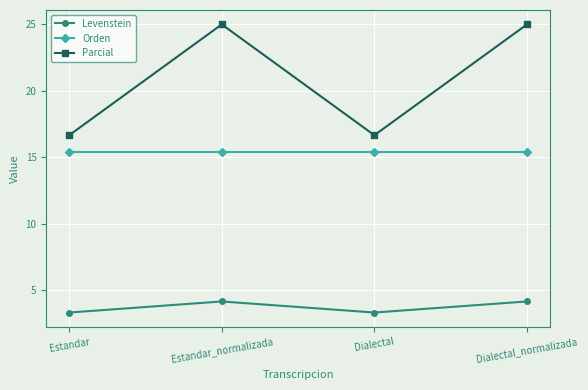

The Orden series shows 20.8 at Estandar_normalizada. True or false?

False